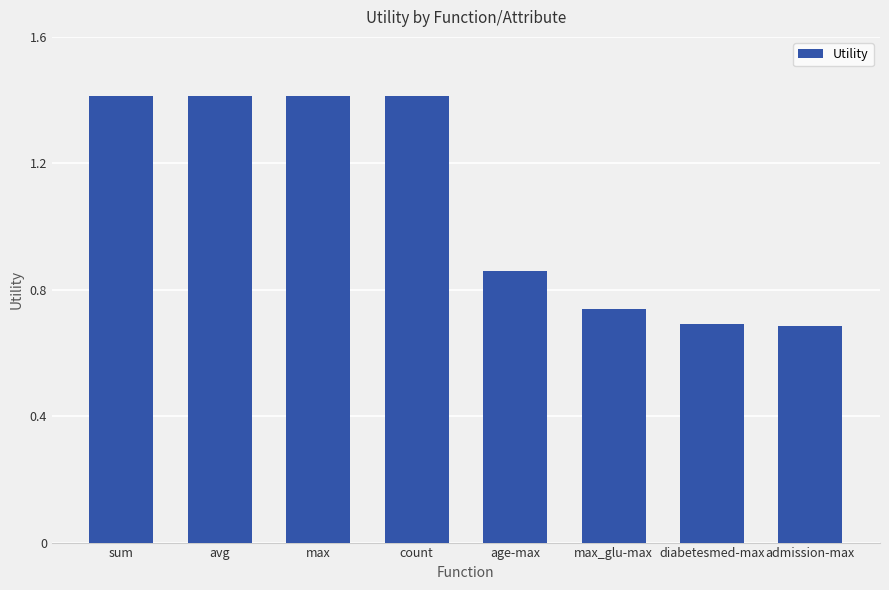

Read the value at avg.

1.4